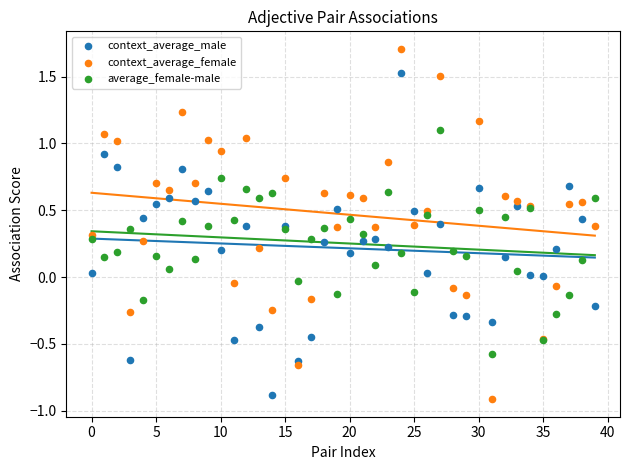

Which series has the largest Y range (max minus min)?

context_average_female